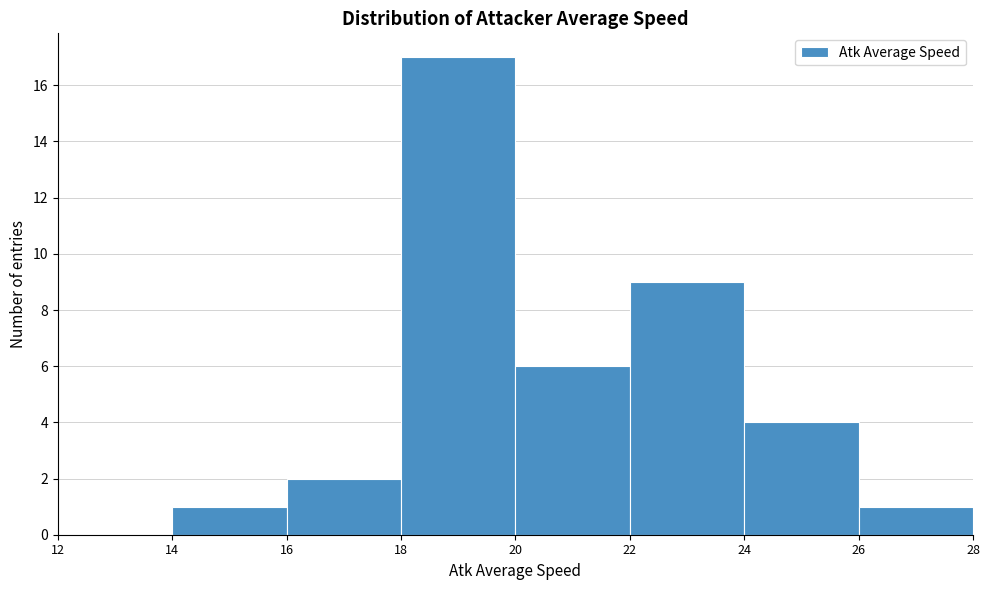

Reading left to right, list every bar in this chart as the range it spans on the x-axis followed by its height. The values are not printed on the chart, so give them approximately, as read against the axis.

12 to 14: 0
14 to 16: 1
16 to 18: 2
18 to 20: 17
20 to 22: 6
22 to 24: 9
24 to 26: 4
26 to 28: 1